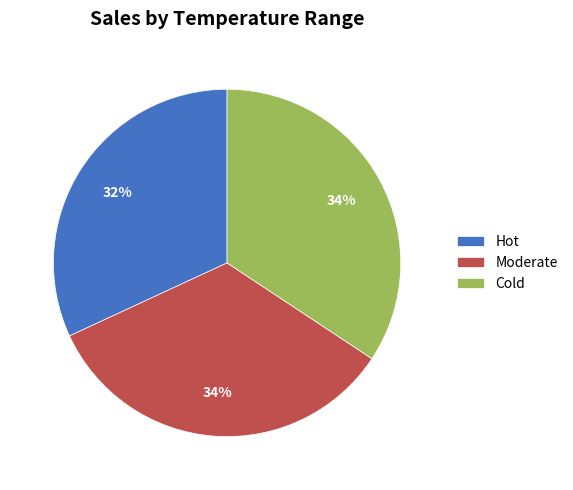

Is there any slice that represents more than half of the pie?

No